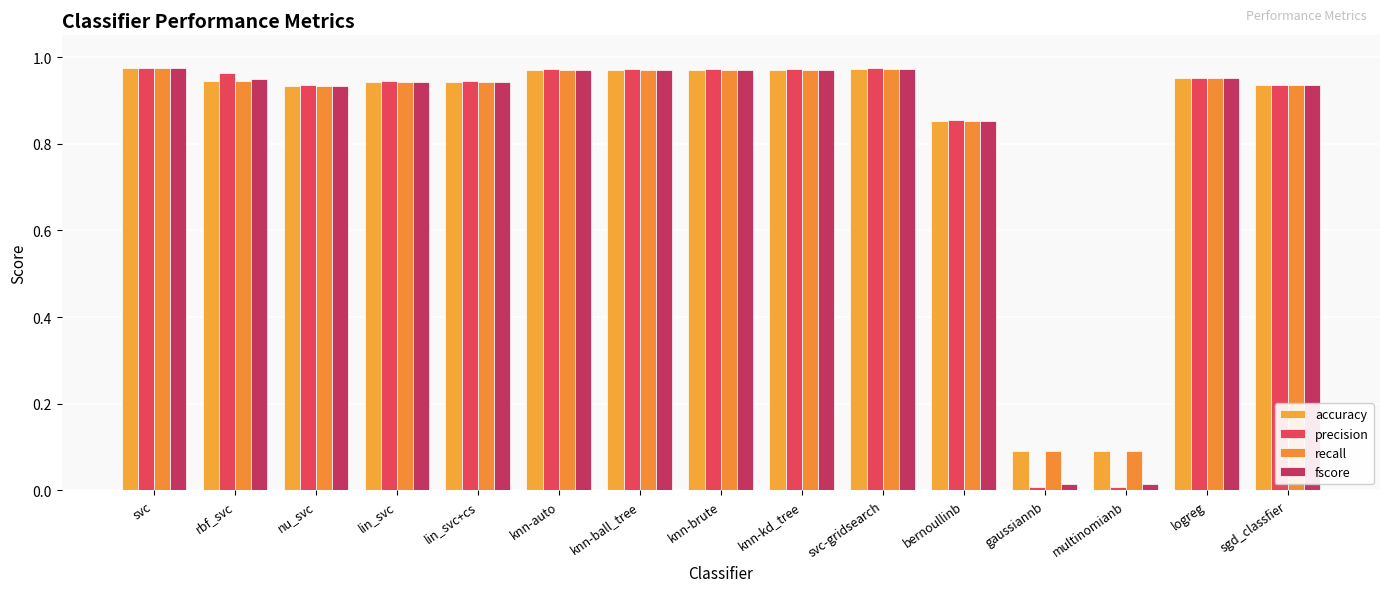

What is the average value of the accuracy series?

0.8